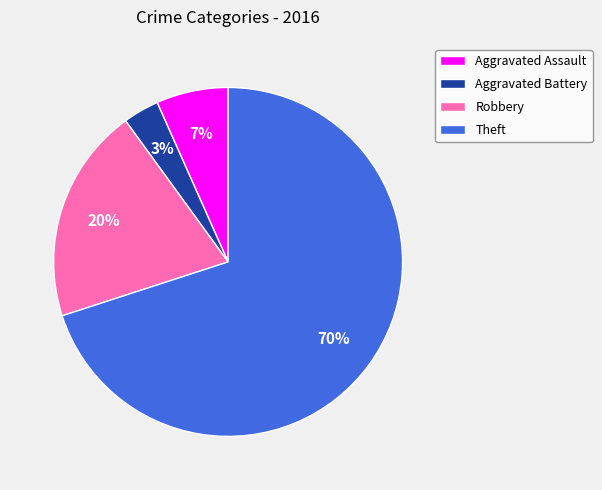

Which category has the smallest portion of the pie?

Aggravated Battery